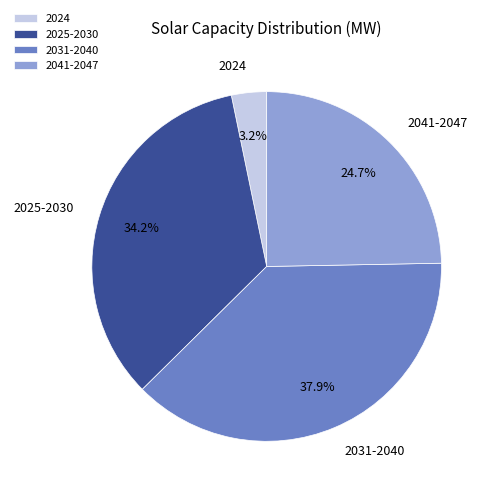

Rank the categories by value from highest to lowest.

2031-2040, 2025-2030, 2041-2047, 2024